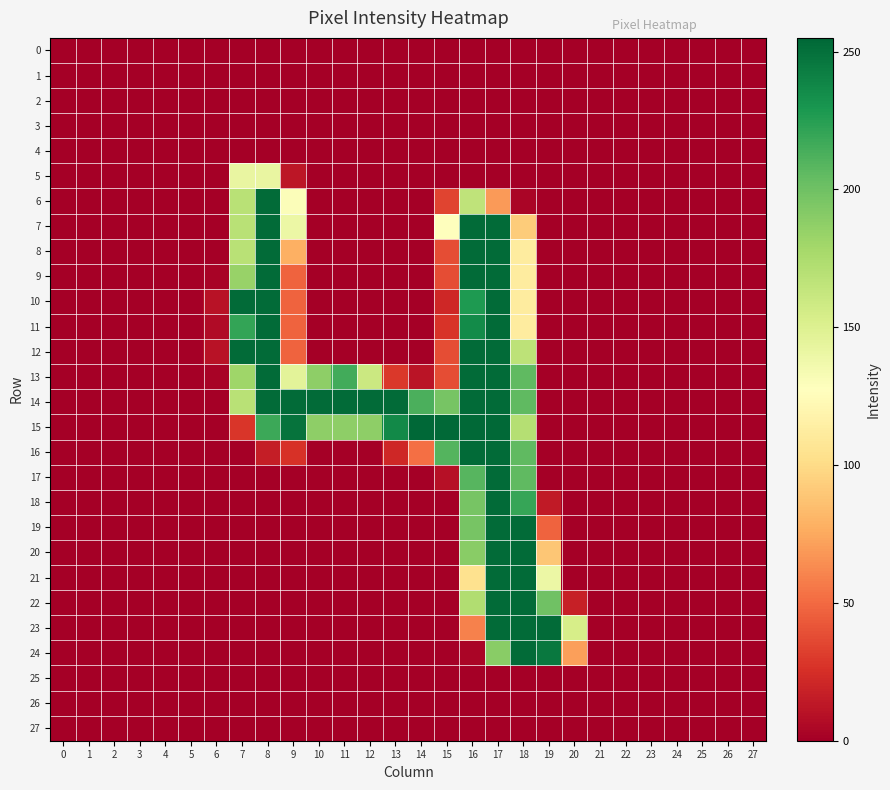

What is the spread (max minus min) of values at 12?

253